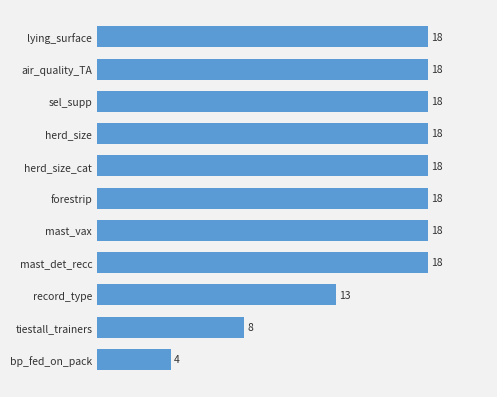

Is it true that the value at tiestall_trainers is 2?

False